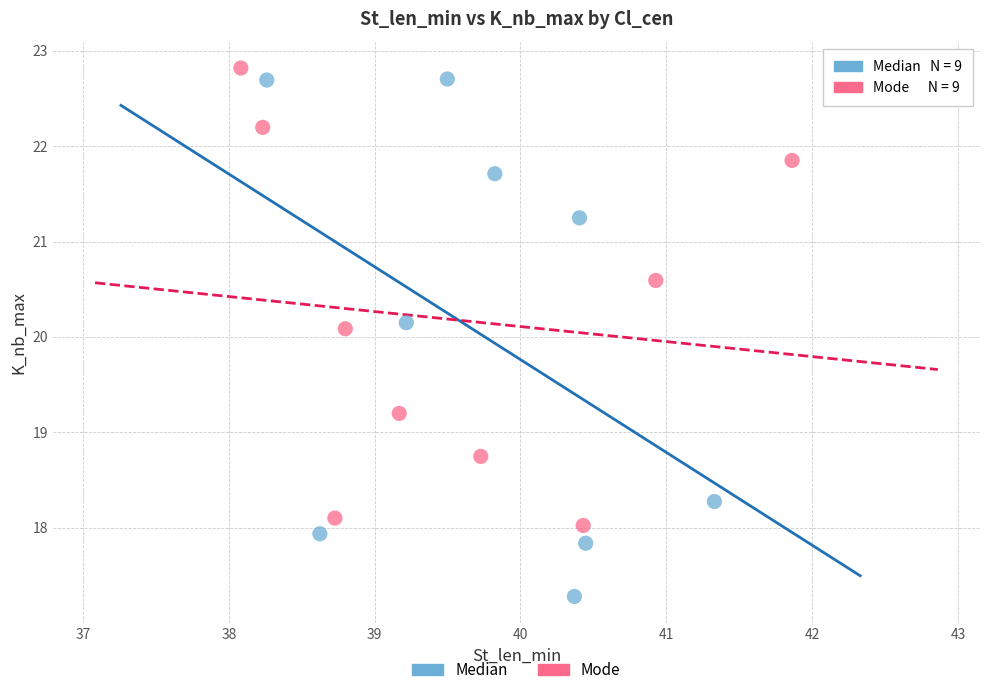

Which series has the largest Y range (max minus min)?

Median